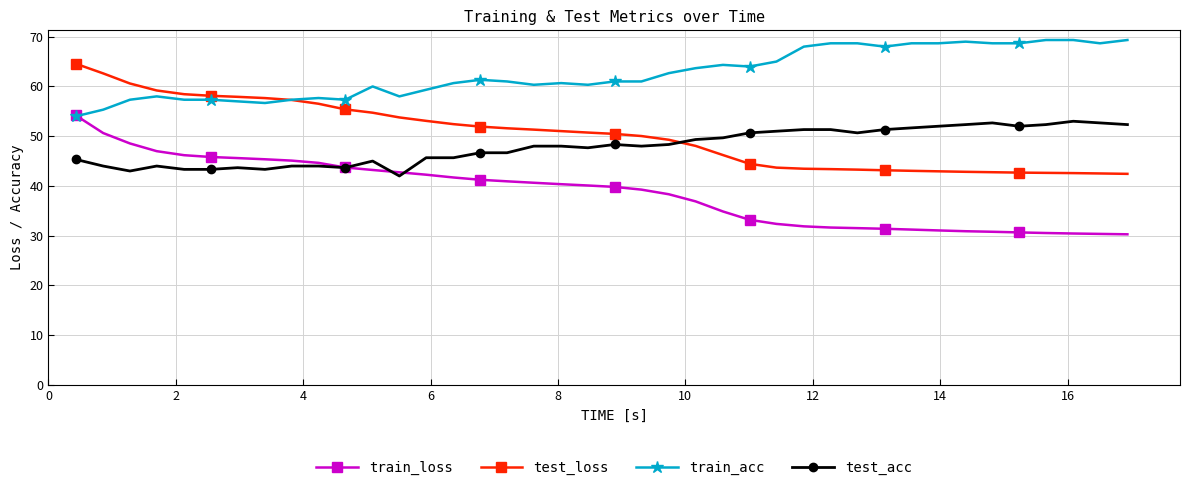

True or false: test_acc has more than 1 points higher than both neighbors.

True